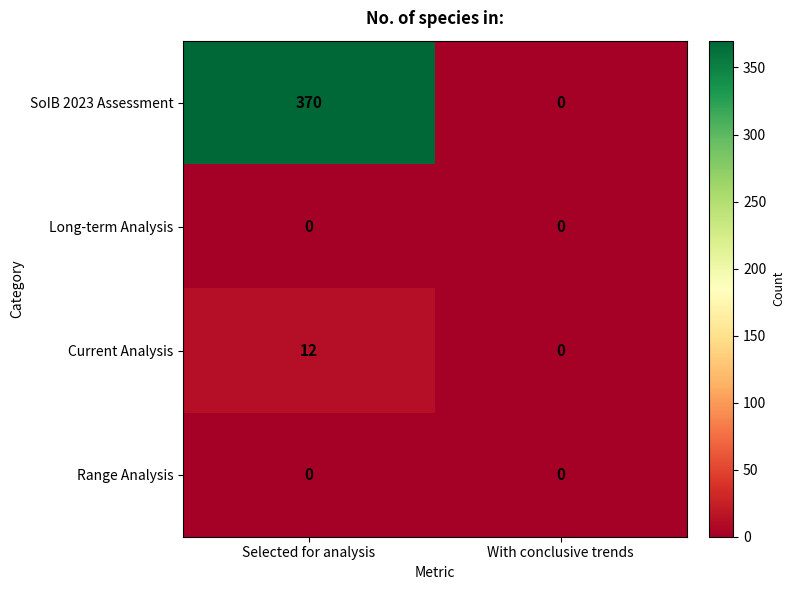

Which series has the widest spread of values?

SoIB 2023 Assessment